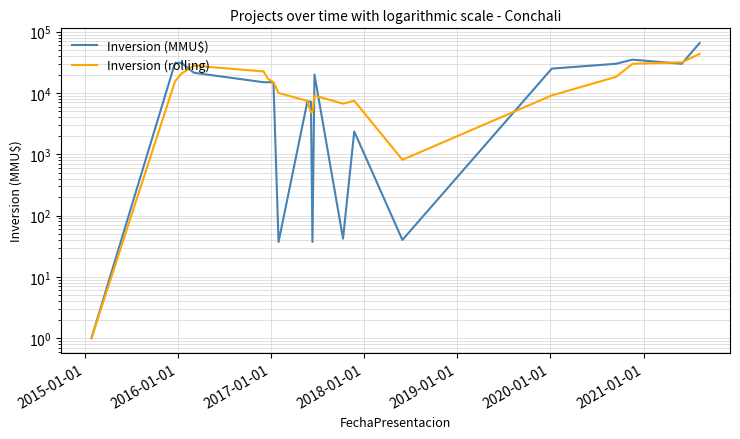

How many values in the Inversion (MMU$) series are below 15000?

8